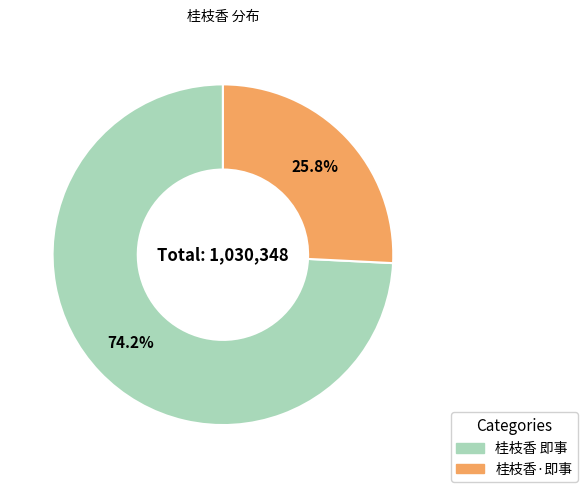

To the nearest percent, what is the difference between the largest and smallest slice percentages?

48%